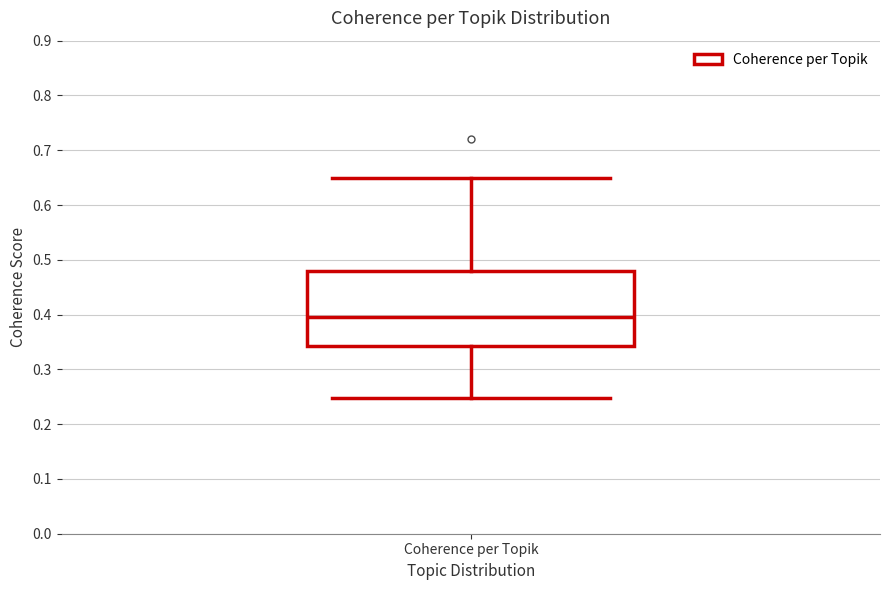

Where is the lower edge of the box for Coherence per Topik on the y-axis? The values are not printed on the chart, so give them approximately, as read against the axis.

0.34